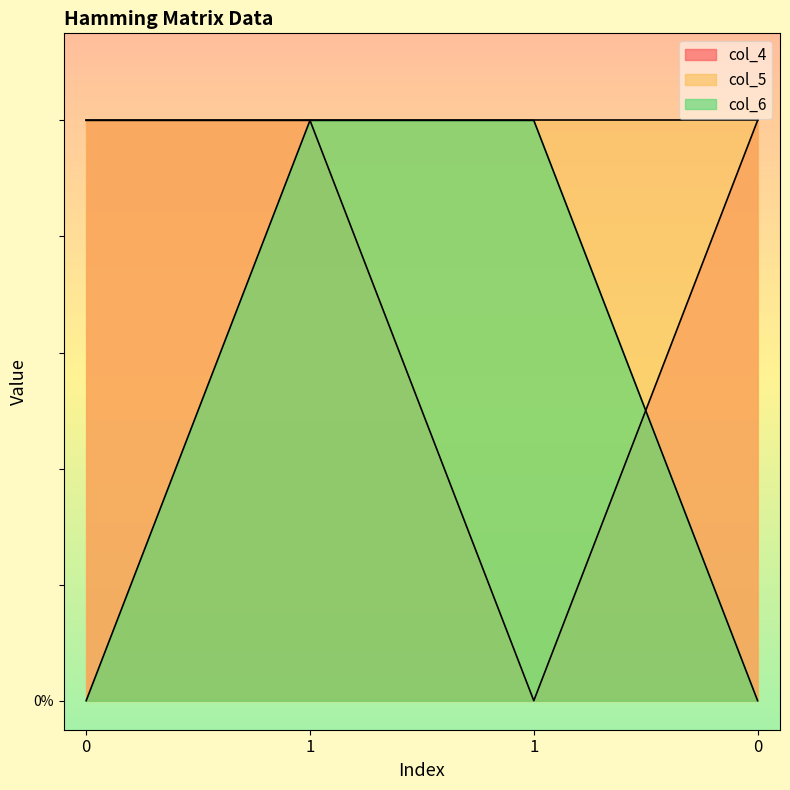

What is the difference between the maximum and minimum values in the col_6 series?

1